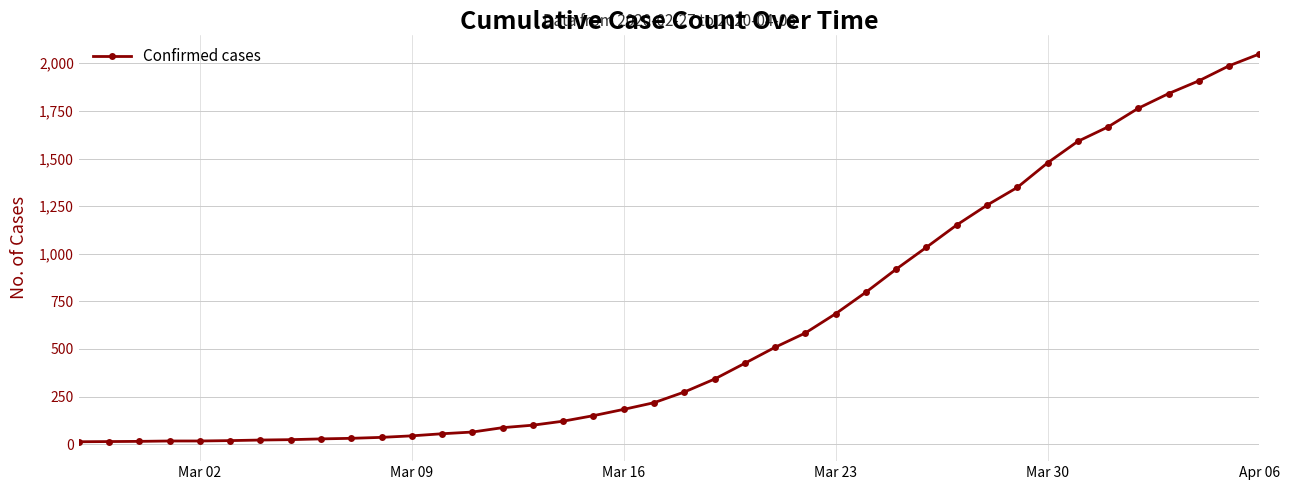

What is the maximum value shown in the chart?

2049